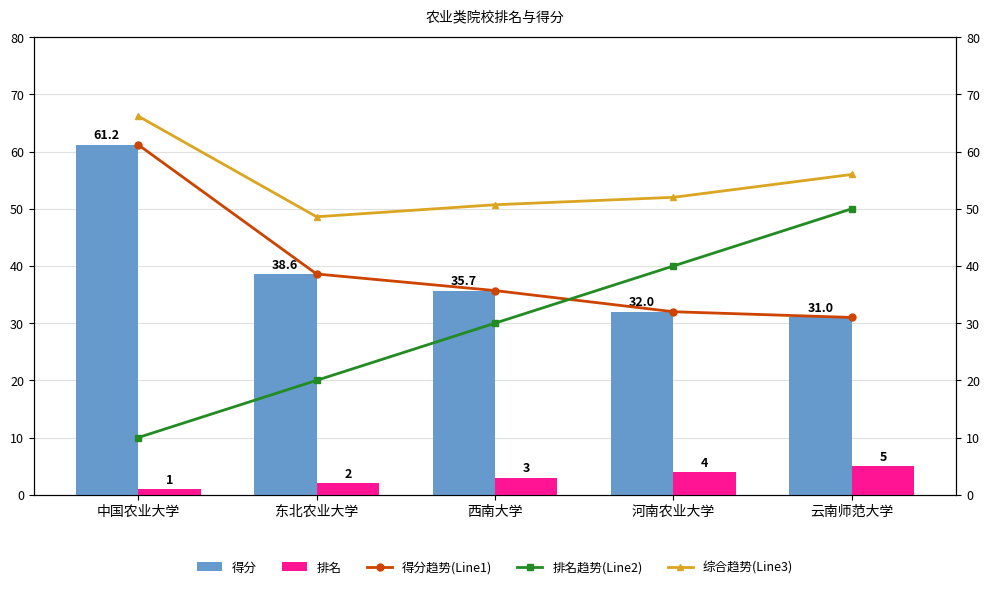

Reading left to right, list all the values displayed in this chart.

得分: 61.2	38.6	35.7	32.0	31.0
排名: 1.0	2.0	3.0	4.0	5.0
得分趋势(Line1): 61.2	38.6	35.7	32.0	31.0
排名趋势(Line2): 10.0	20.0	30.0	40.0	50.0
综合趋势(Line3): 66.2	48.6	50.7	52.0	56.0